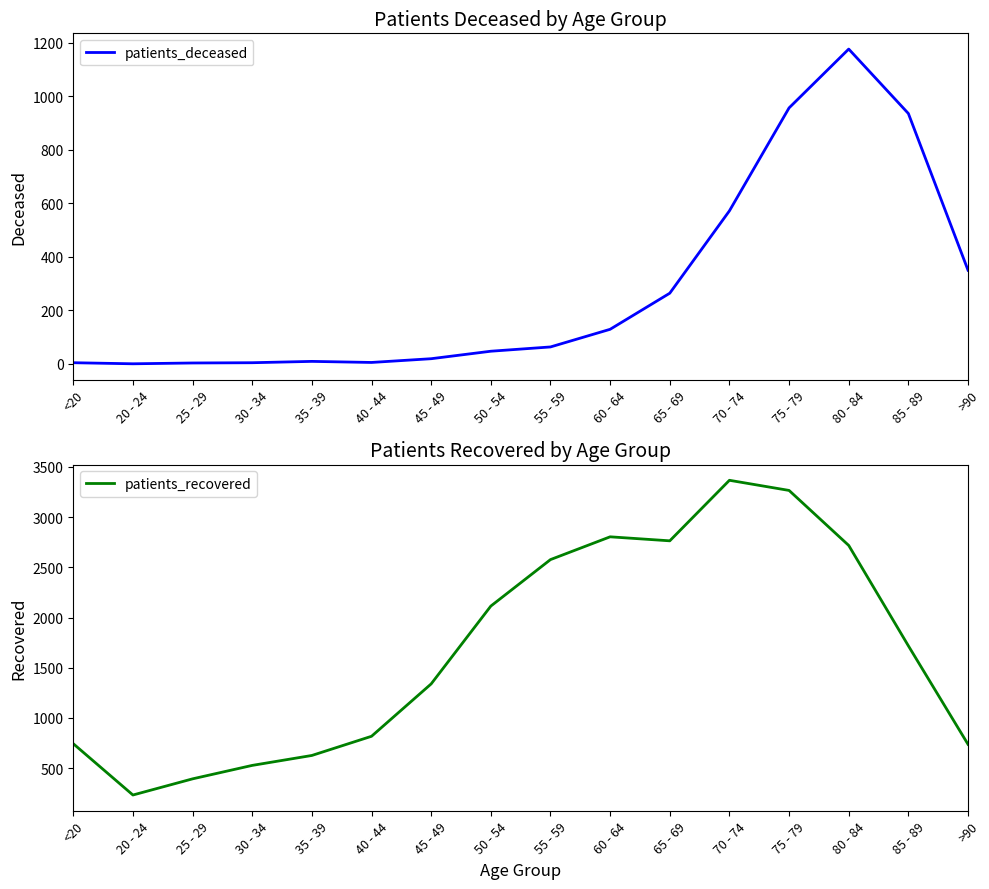

How many data points in patients_recovered are above 1718?

7